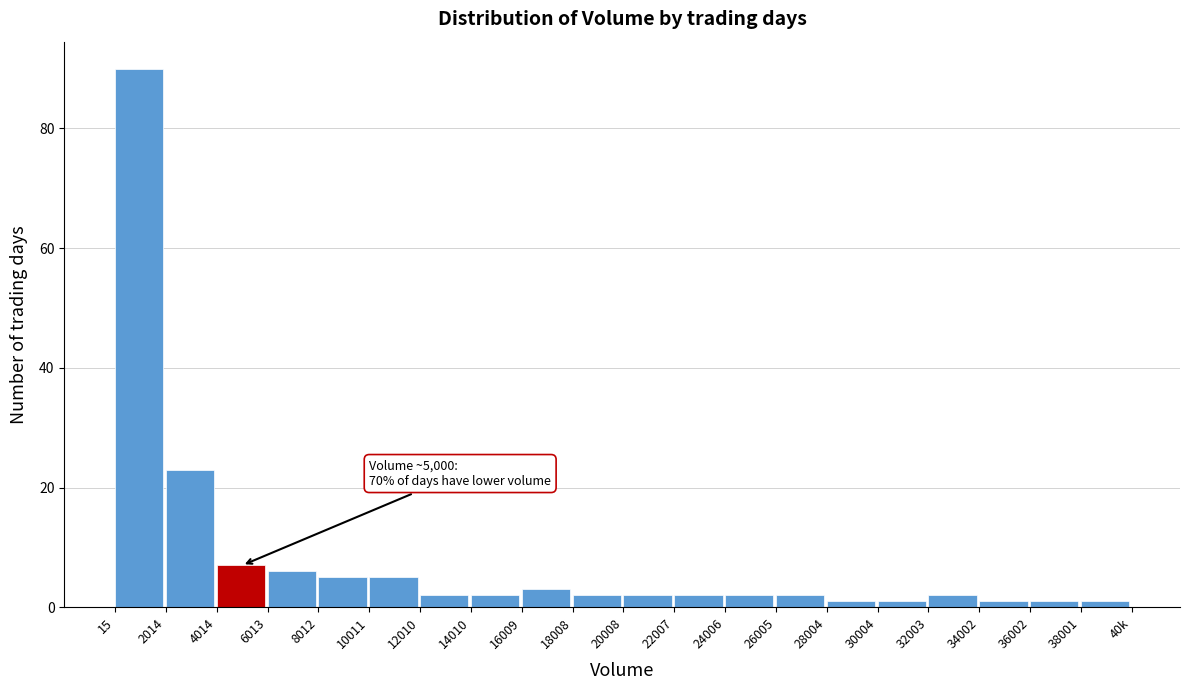

Reading left to right, what are all the values shown in this chart?

15=90	2014=23	4014=7	6013=6	8012=5	10011=5	12010=2	14010=2	16009=3	18008=2	20008=2	22007=2	24006=2	26005=2	28004=1	30004=1	32003=2	34002=1	36002=1	38001=1